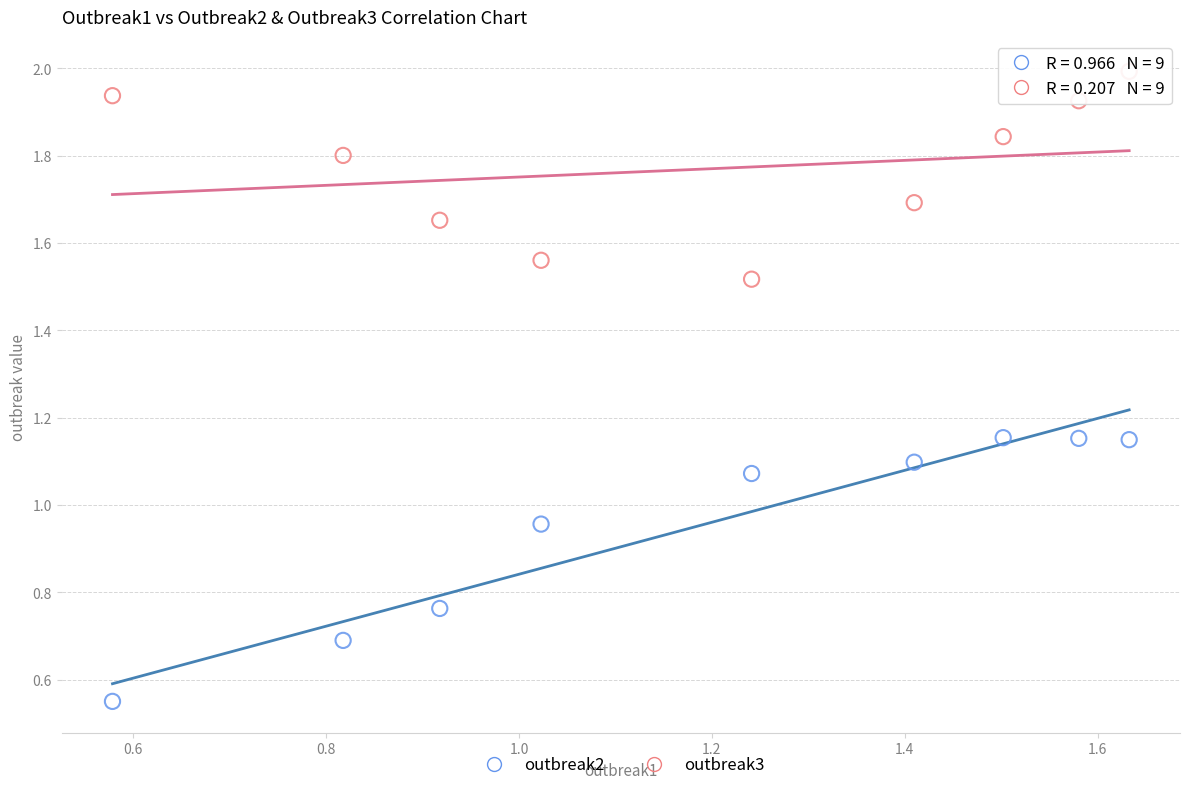

What are all the series names shown in the legend?

outbreak2, outbreak3